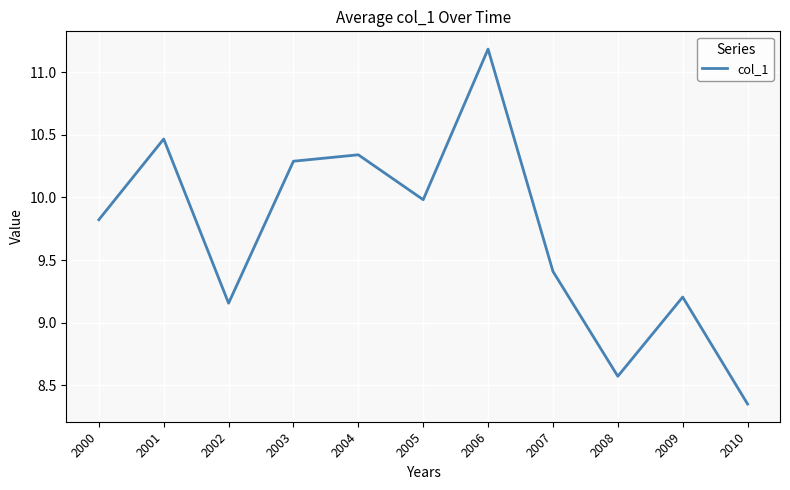

At which label does the data first exceed 9?

2000